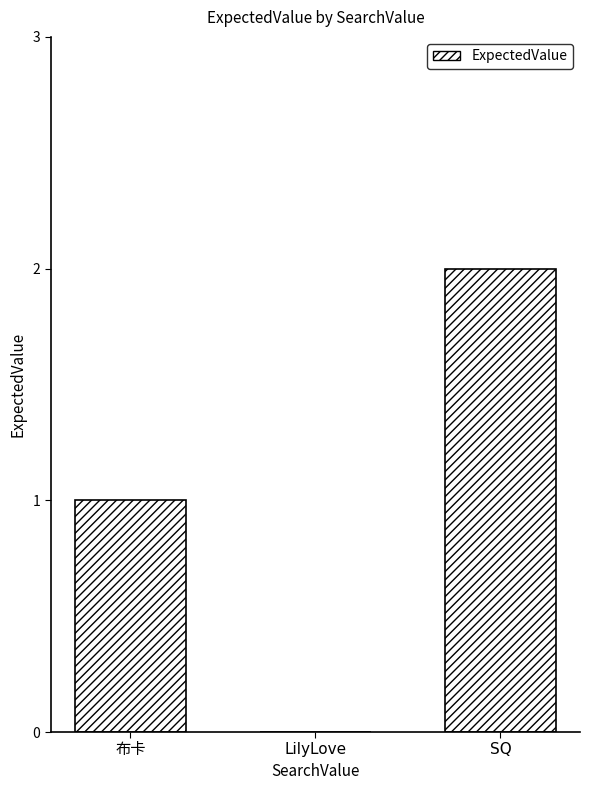

True or false: the data shows 0 at LilyLove.

True